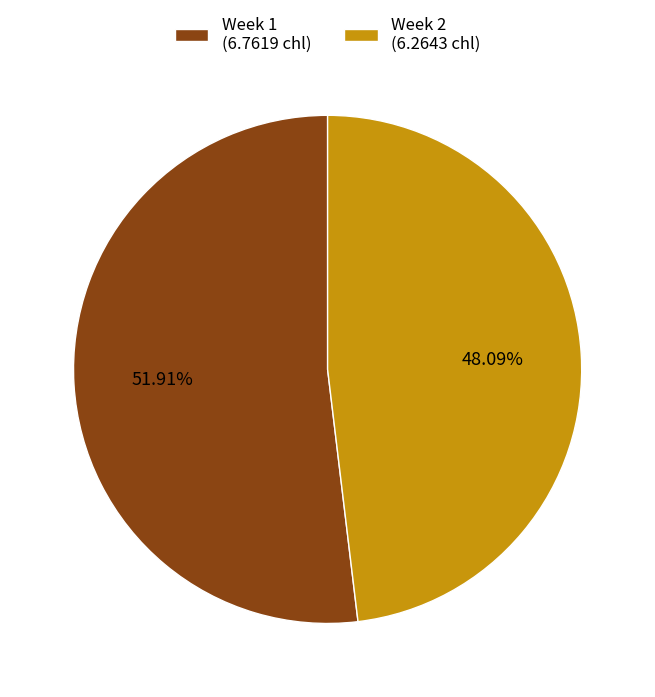

Is there any slice that represents more than half of the pie?

Yes